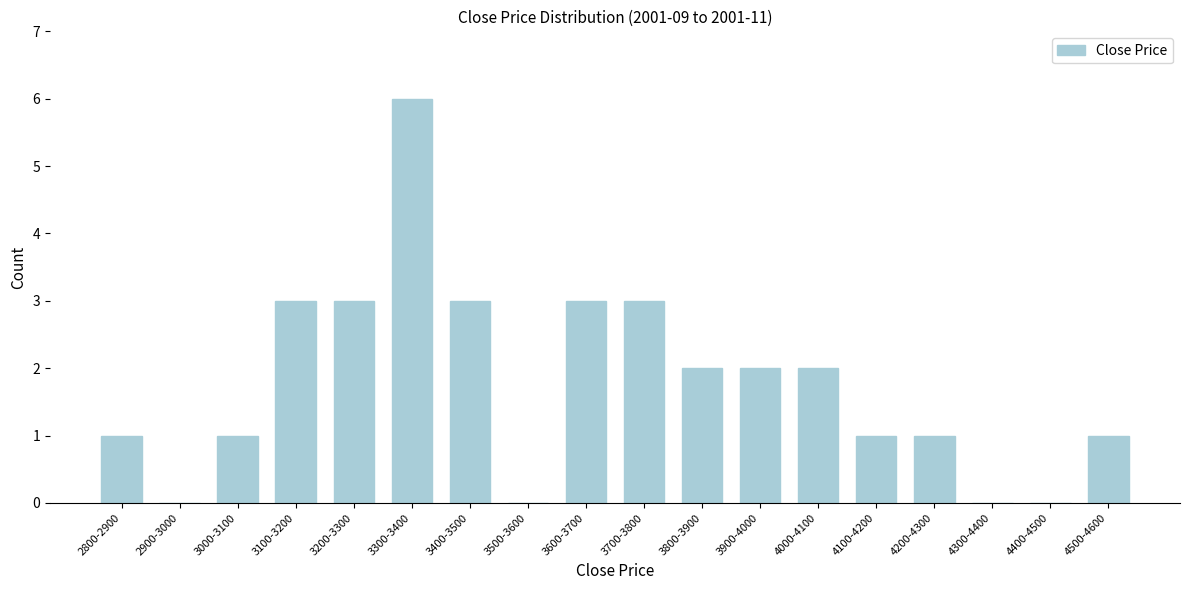

Reading left to right, extract all data points from this chart.

2800-2900=1	2900-3000=0	3000-3100=1	3100-3200=3	3200-3300=3	3300-3400=6	3400-3500=3	3500-3600=0	3600-3700=3	3700-3800=3	3800-3900=2	3900-4000=2	4000-4100=2	4100-4200=1	4200-4300=1	4300-4400=0	4400-4500=0	4500-4600=1